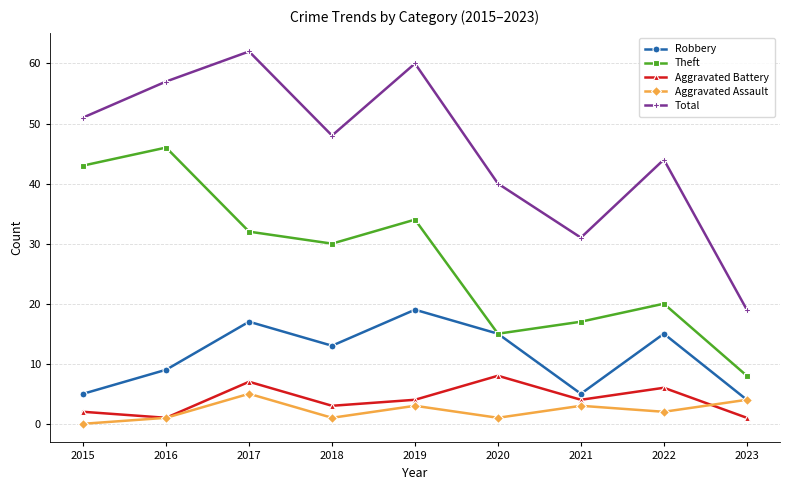

How many distinct data groups are displayed?

5